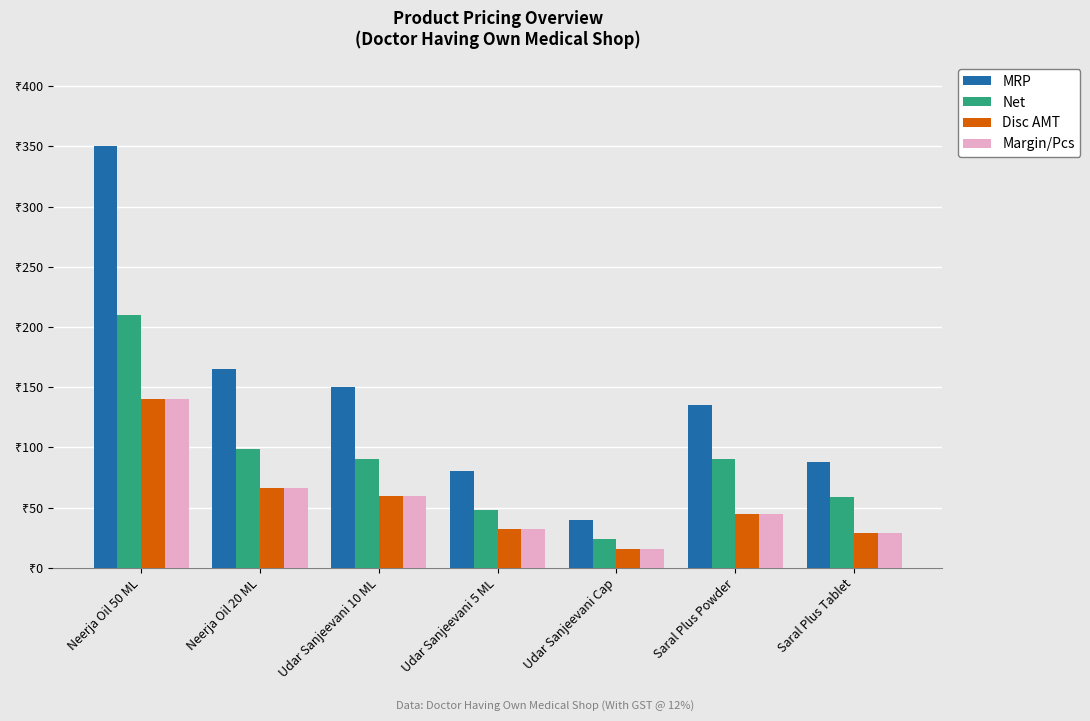

What is the maximum value shown in the chart?

350.0